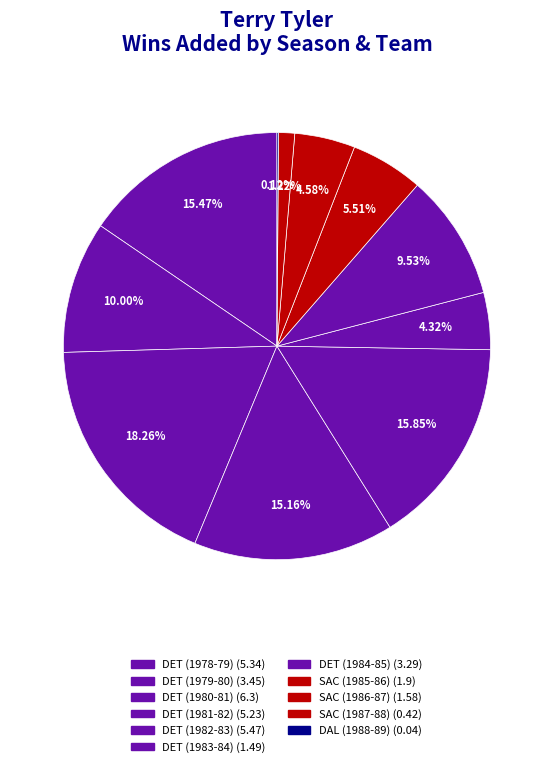

Is it true that DAL (1988-89) is 1% of the pie?

False